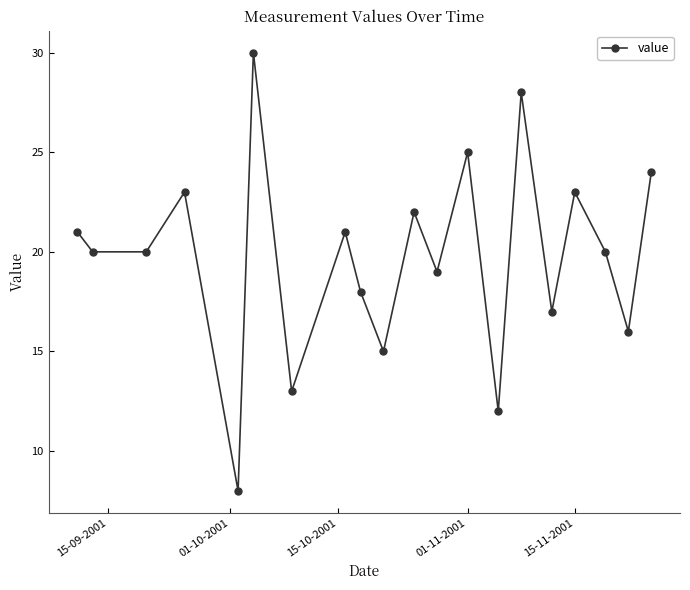

True or false: the data has more than 0 interior local peaks.

True